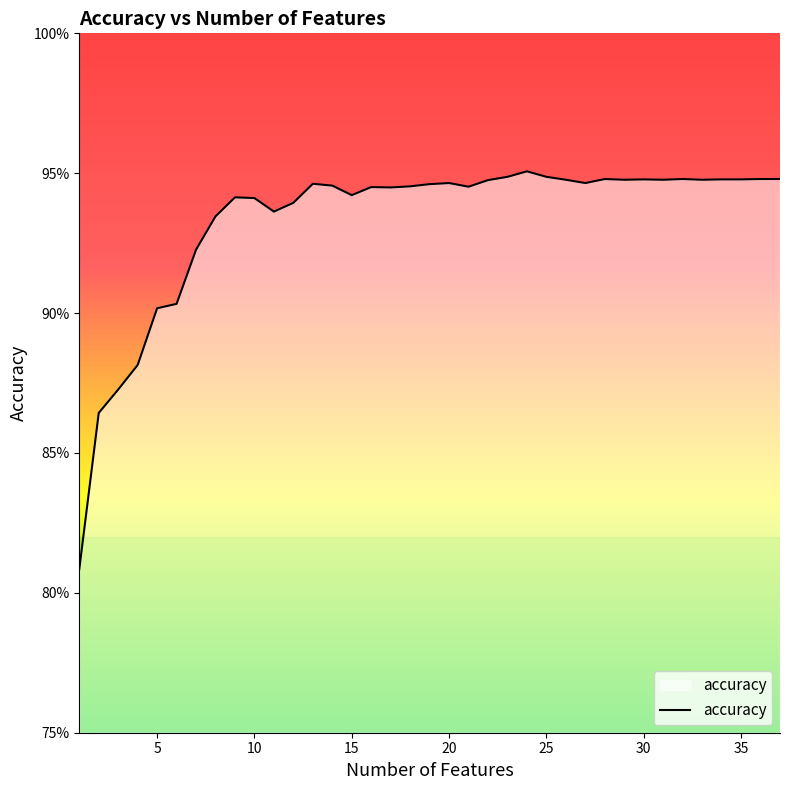

Does the chart display data point markers on the line(s)?

No